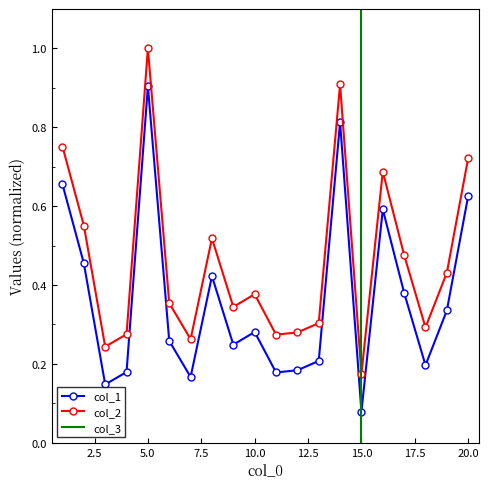

Is the value of col_2 at 5 greater than the value of col_1 at 2?

Yes